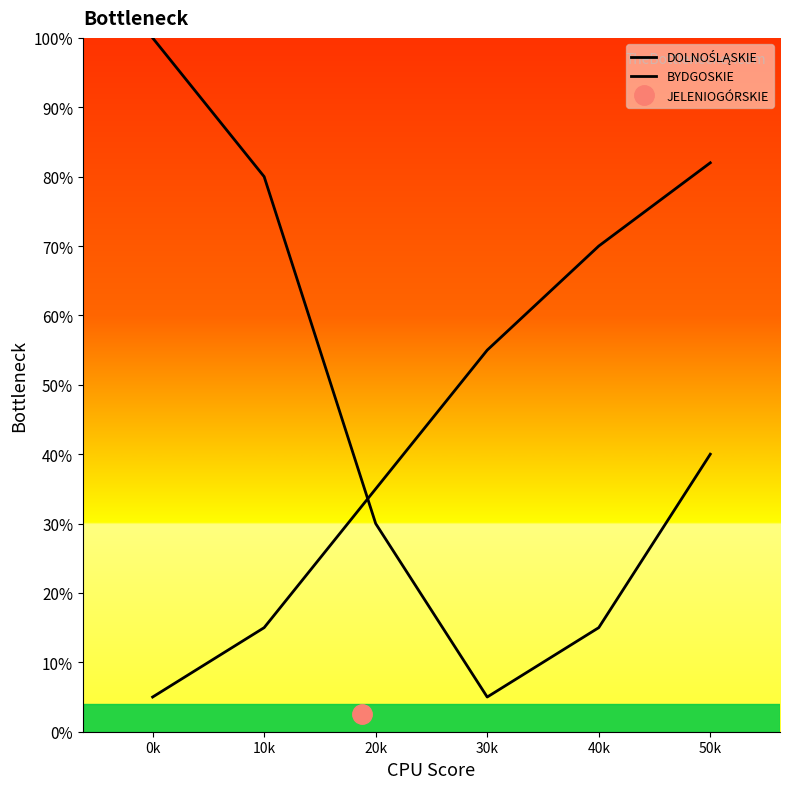

What is the difference between the maximum and minimum values in the DOLNOŚLĄSKIE series?

95